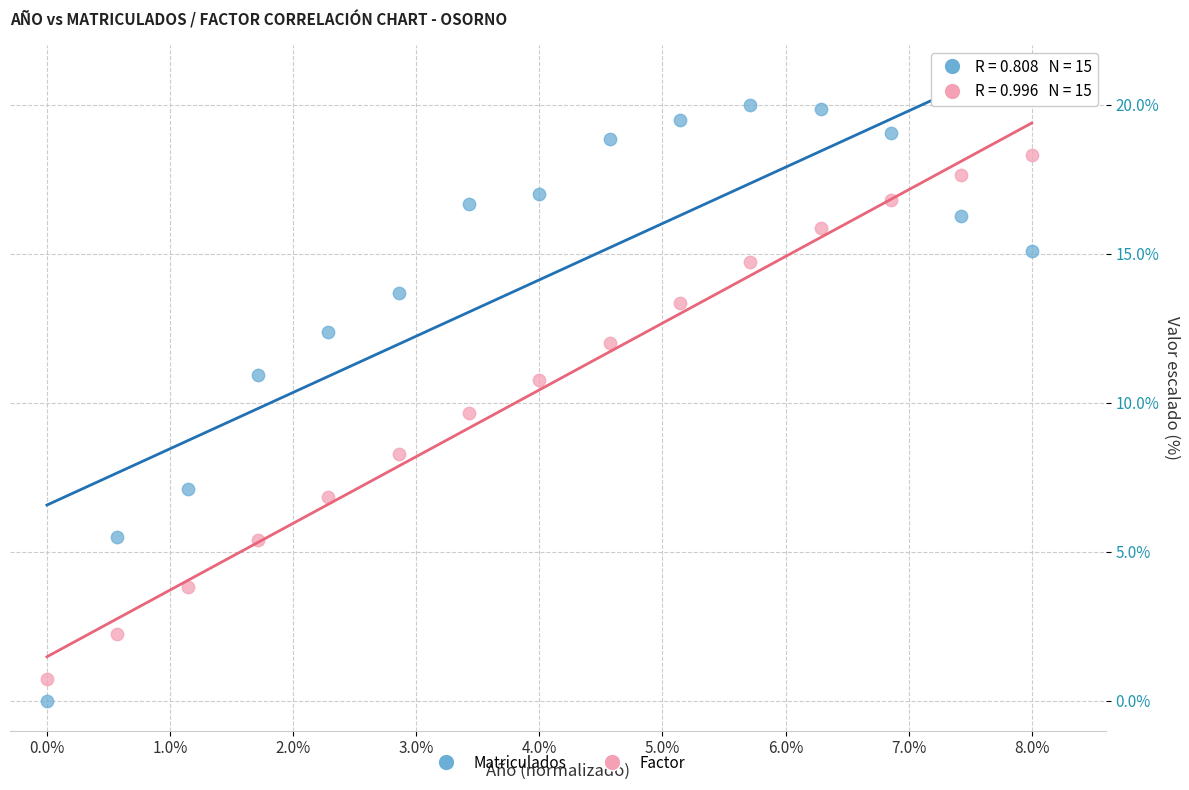

Which series has the widest spread of Y values?

Matriculados